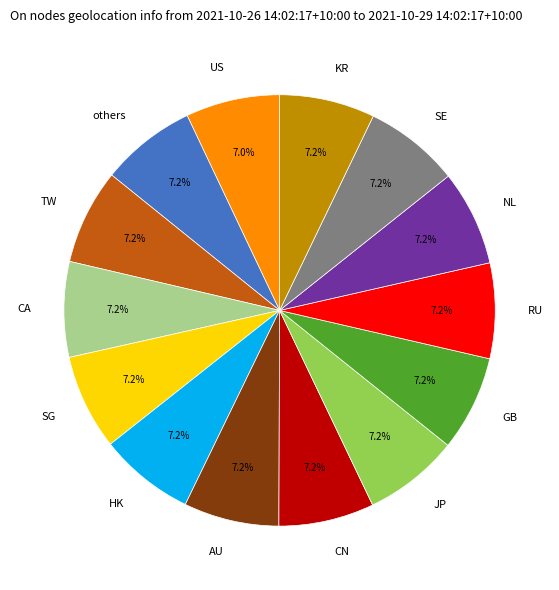

Approximately how many times larger is the value at CN compared to NL?

1.0